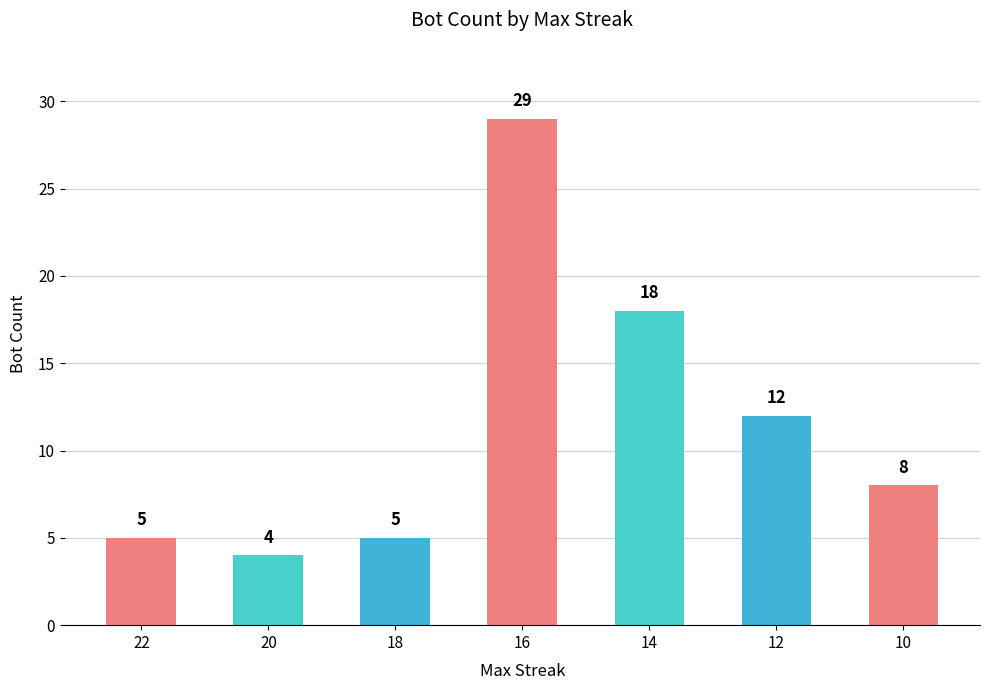

What is the difference between the maximum and second lowest values?

24